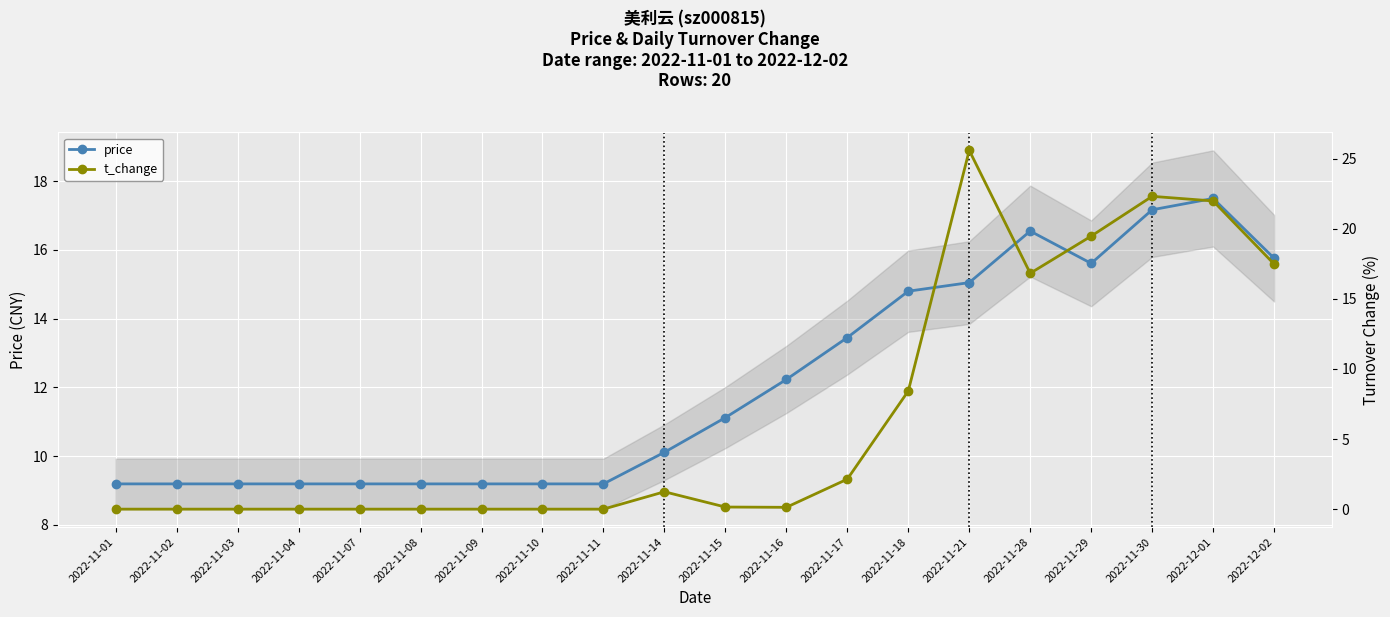

True or false: price and t_change intersect in this chart.

True